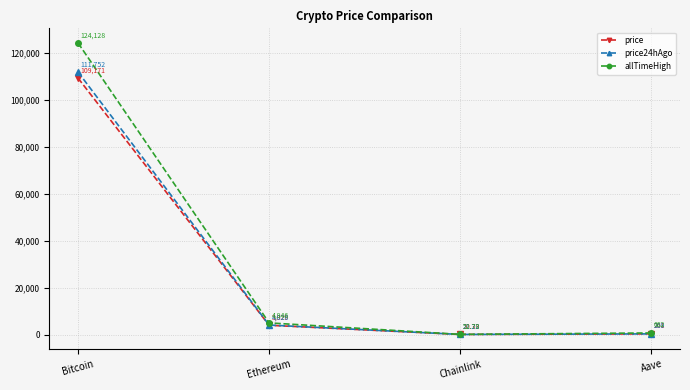

Is it true that price equals 261.4 at Aave?

True